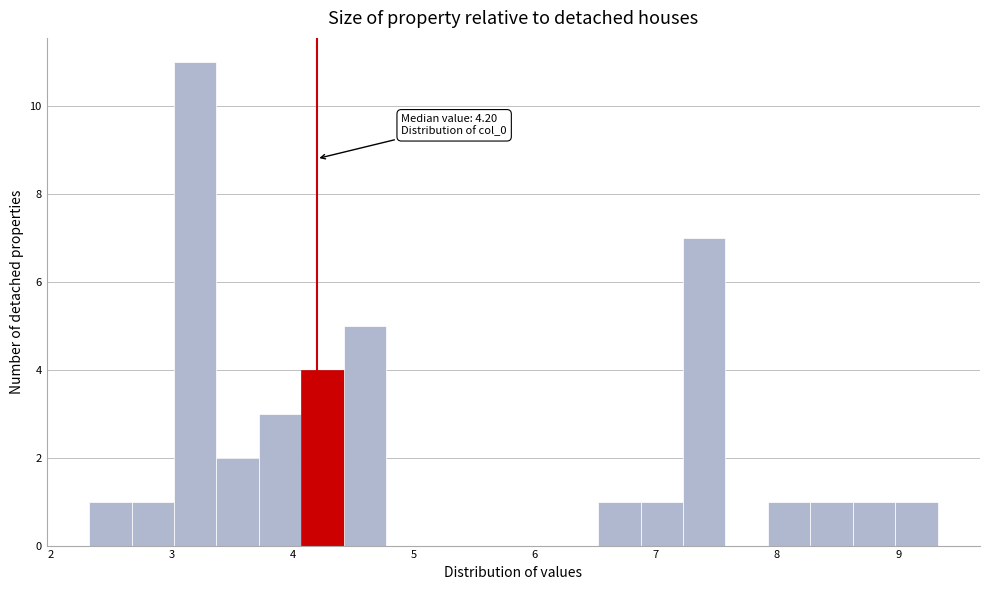

Read against the x-axis, roughly where is the centre of the tallest bar?

3.2